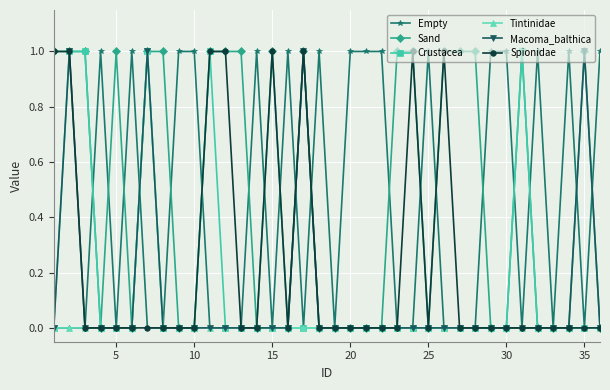

Which series has the largest total across all categories?

Sand